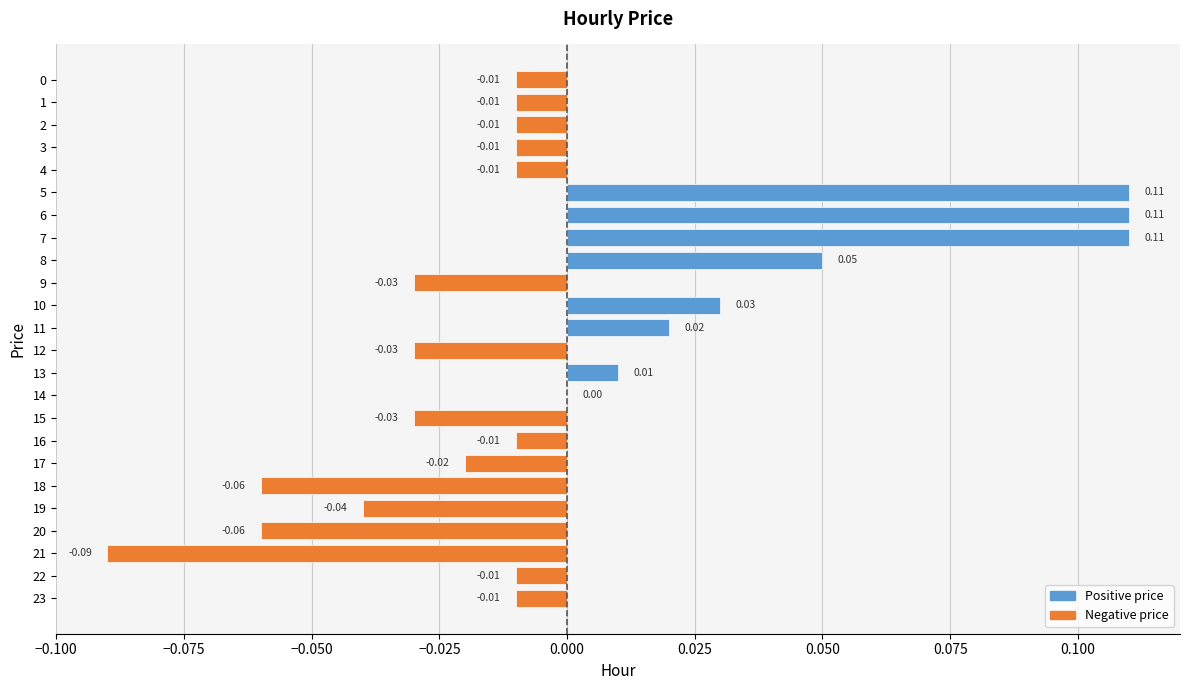

Between 10 and 0, which is larger?

10